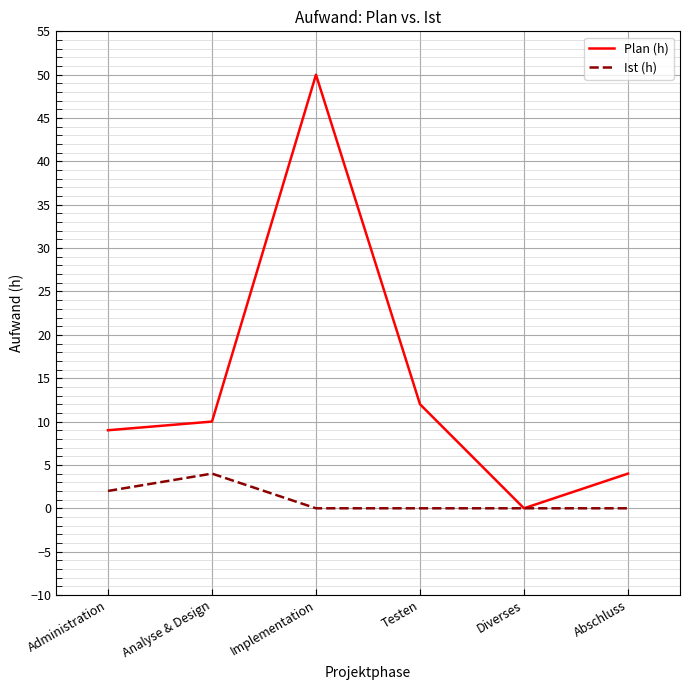

What is the difference between the second highest and second lowest values in the Ist (h) series?

2